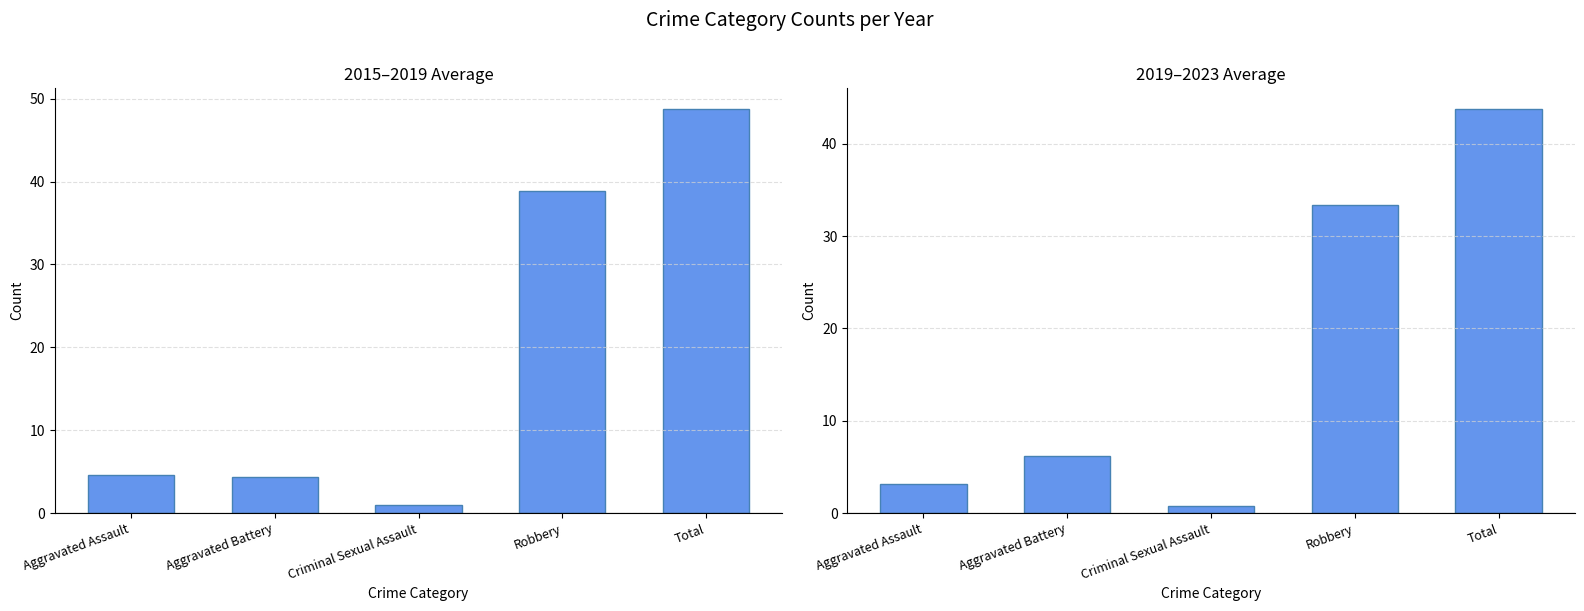

What is the label of the 1st bar from the left?

Aggravated Assault